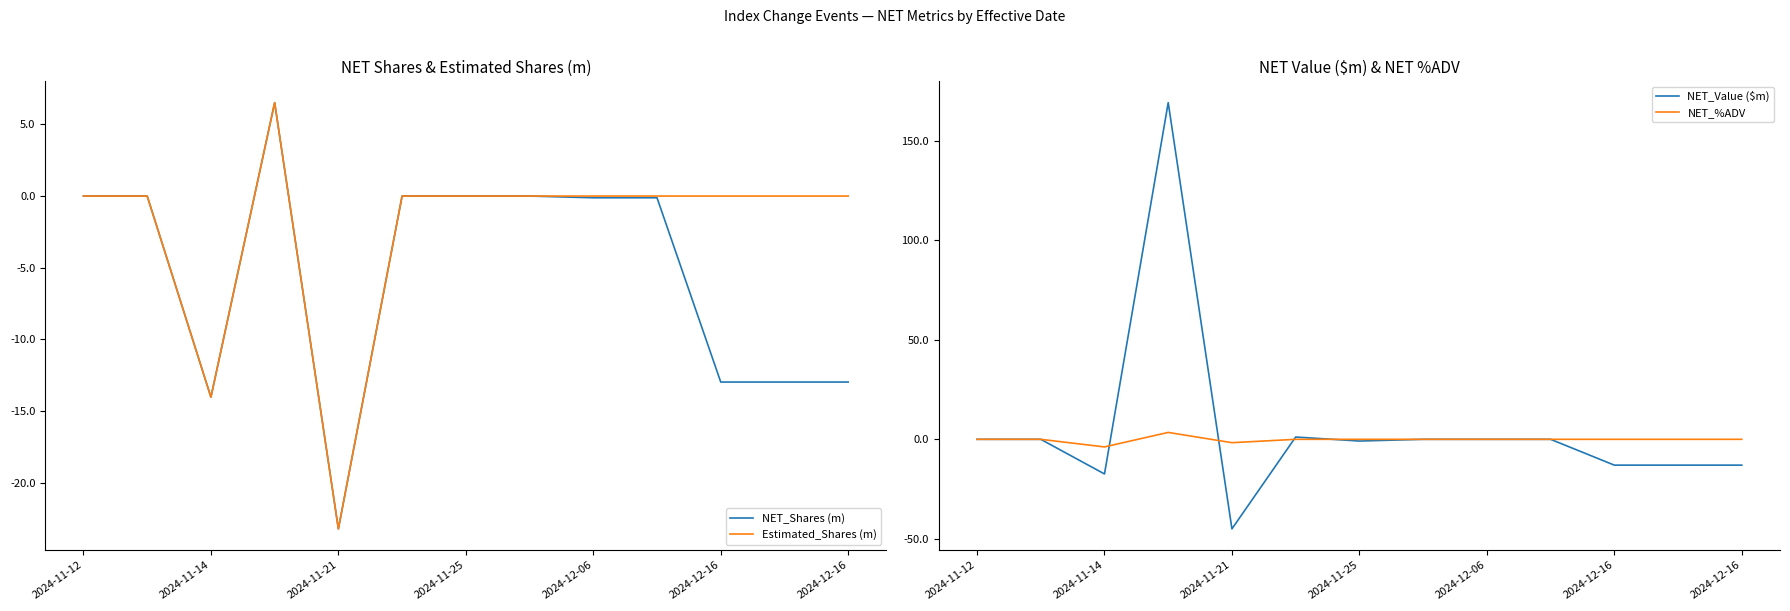

Which series has the largest total across all categories?

NET_Value ($m)